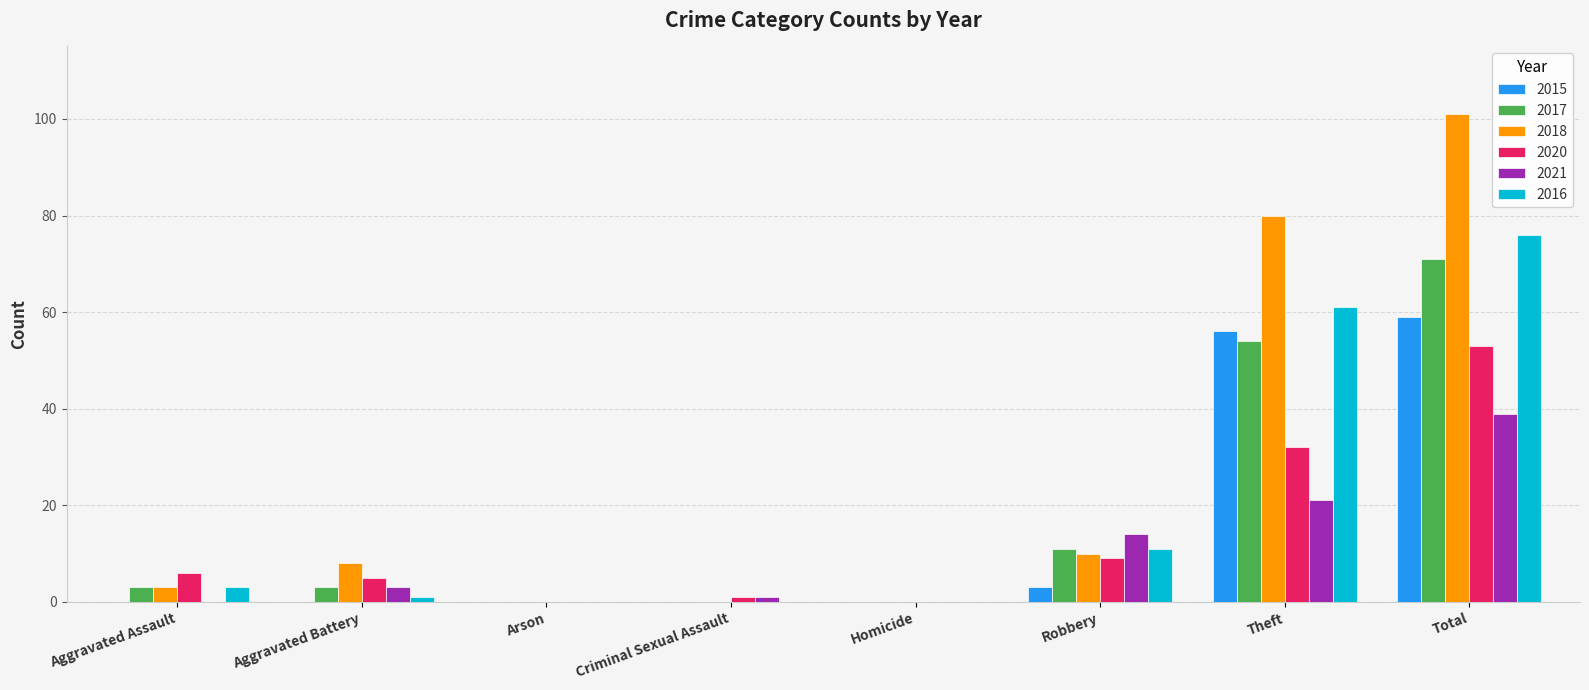

True or false: 2015 has a value of 56 at Theft.

True